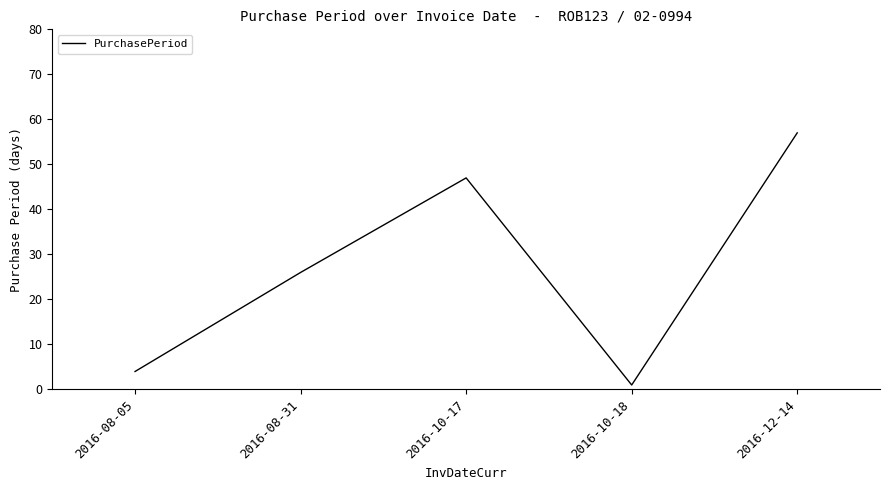

The chart shows a value of 24 at 2016-12-14. True or false?

False